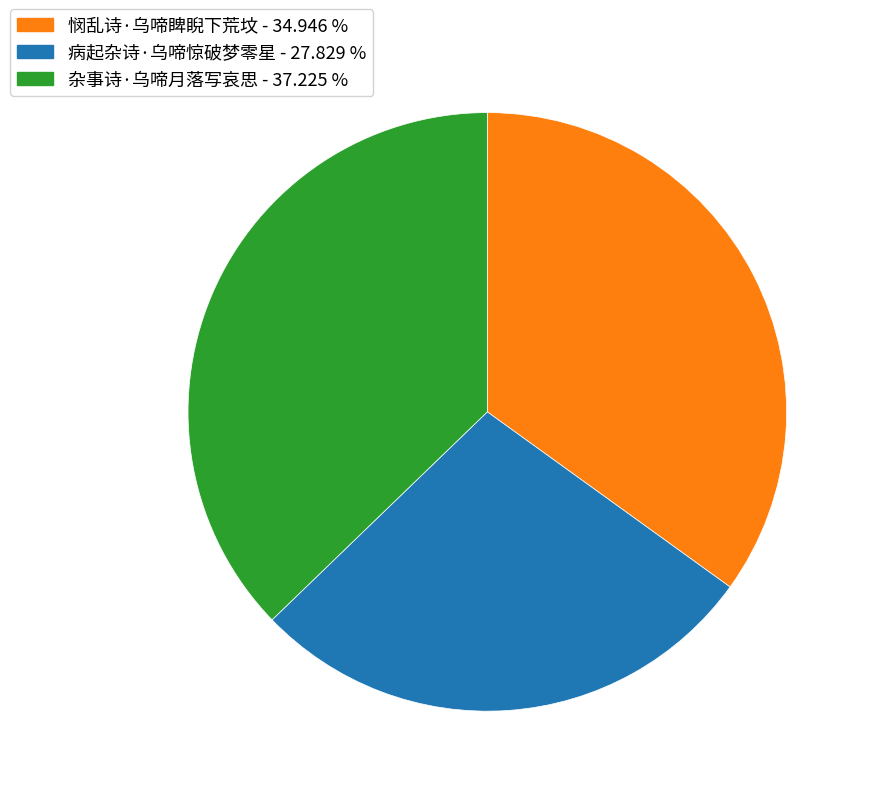

Which slice is the smallest?

病起杂诗·乌啼惊破梦零星